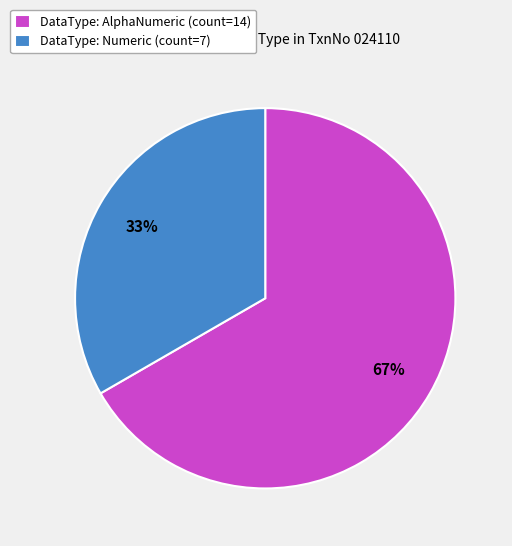

To the nearest percent, what is the combined percentage of DataType: AlphaNumeric (count=14) and DataType: Numeric (count=7)?

100%